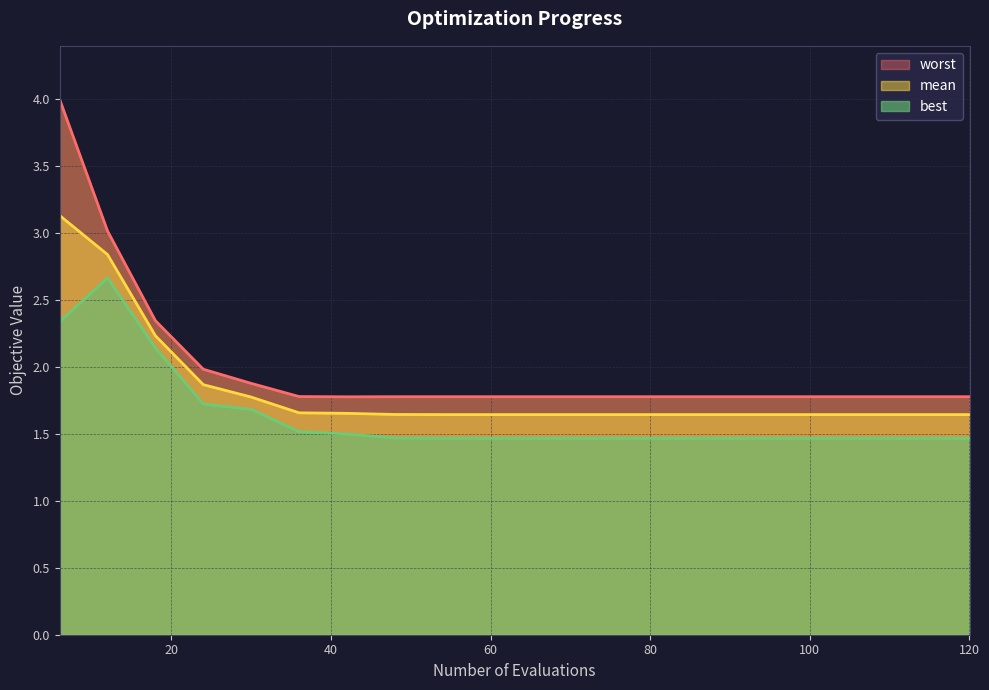

What are all the series names shown in the legend?

mean, best, worst